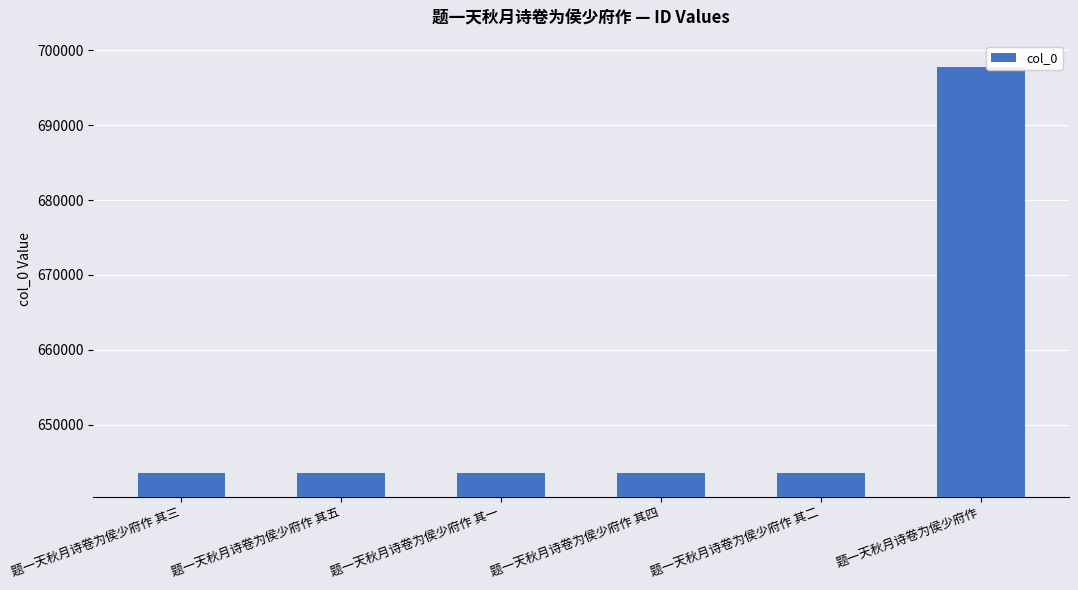

What is the ratio of the value at 题一天秋月诗卷为侯少府作 其四 to the value at 题一天秋月诗卷为侯少府作 其二?

1.0